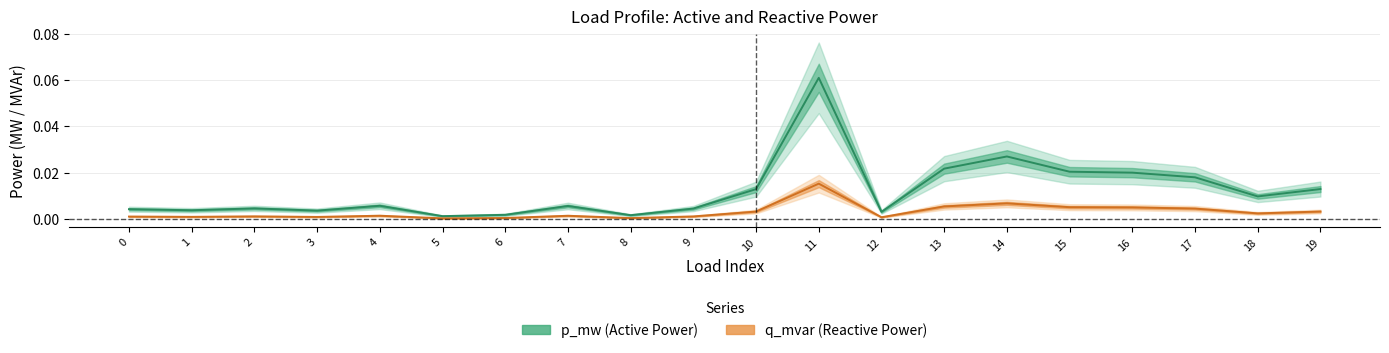

Is the value of q_mvar (Reactive Power) at 14 greater than the value of p_mw (Active Power) at 14?

No